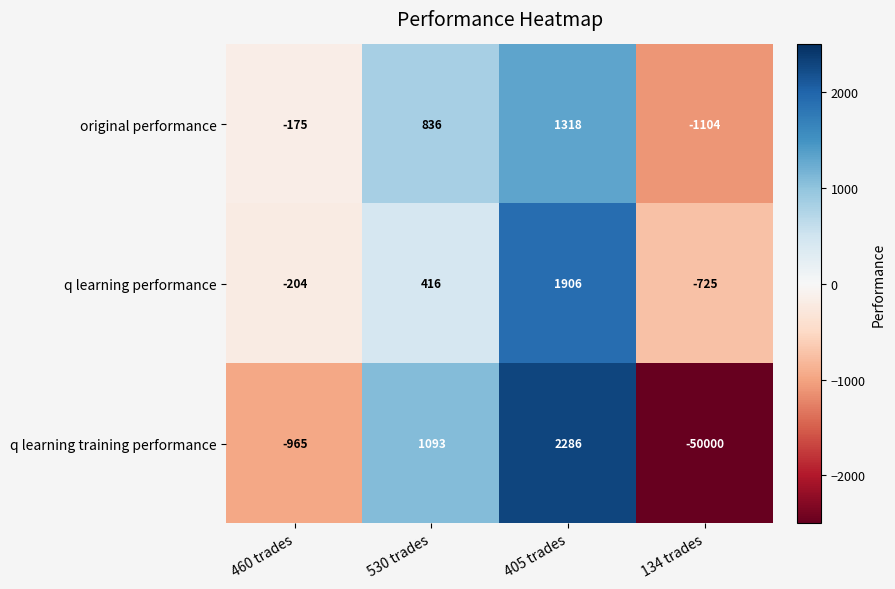

What is the difference between the highest and lowest values at 134 trades?

49275